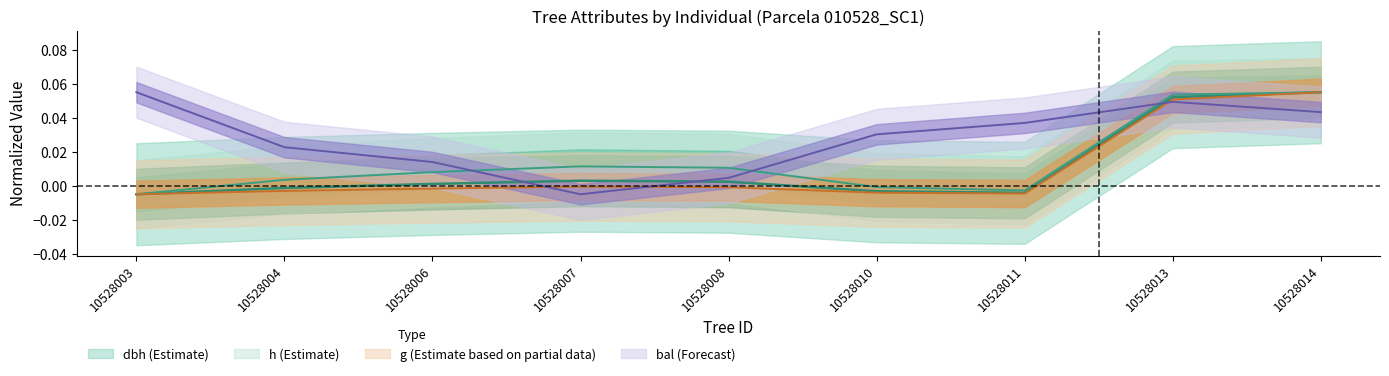

What is the difference between the maximum and second lowest values in the h series?

0.1